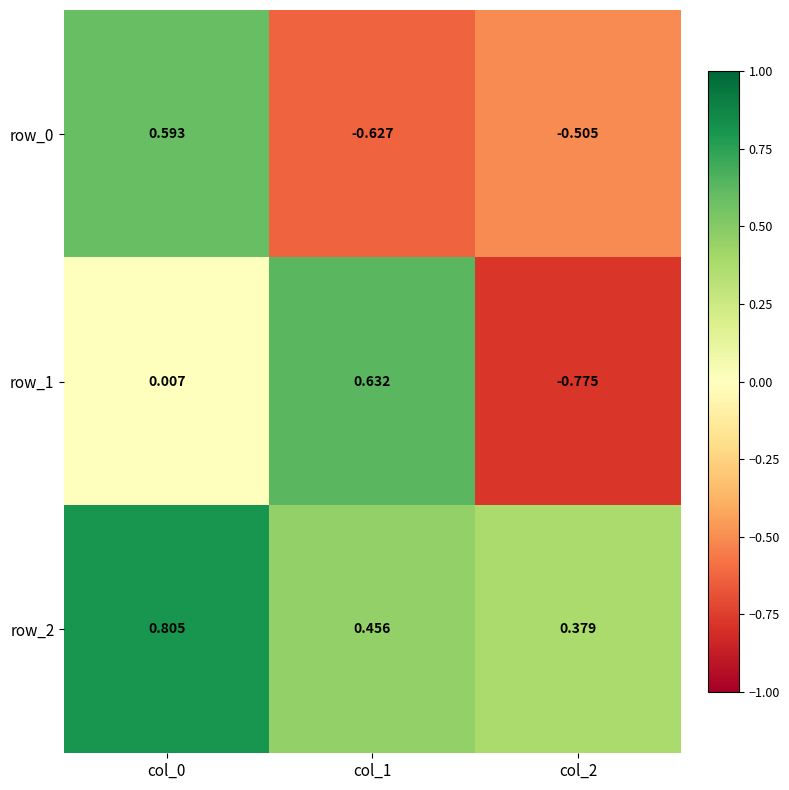

Is the value of row_0 at col_2 greater than the value of row_2 at col_0?

No